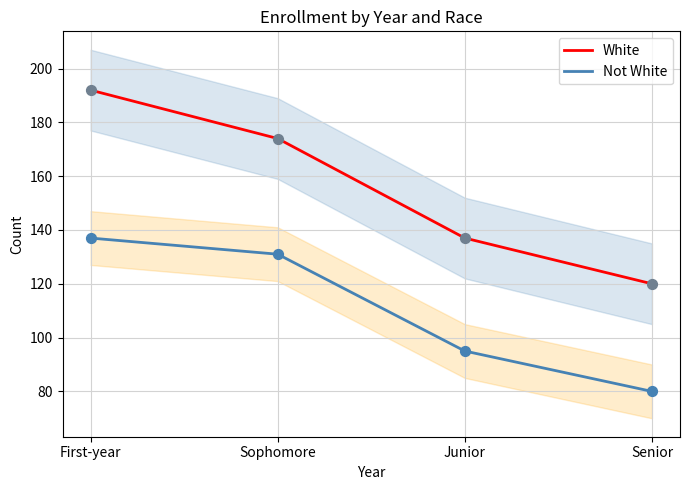

At which category is the sum across all series the highest?

First-year